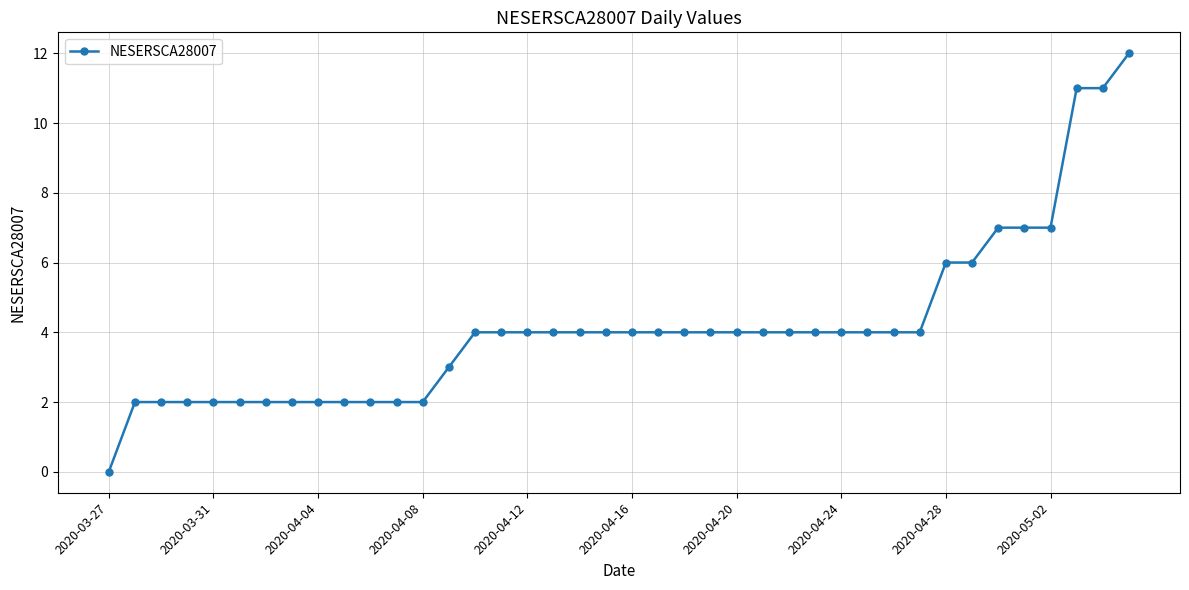

What is the greatest value displayed?

12